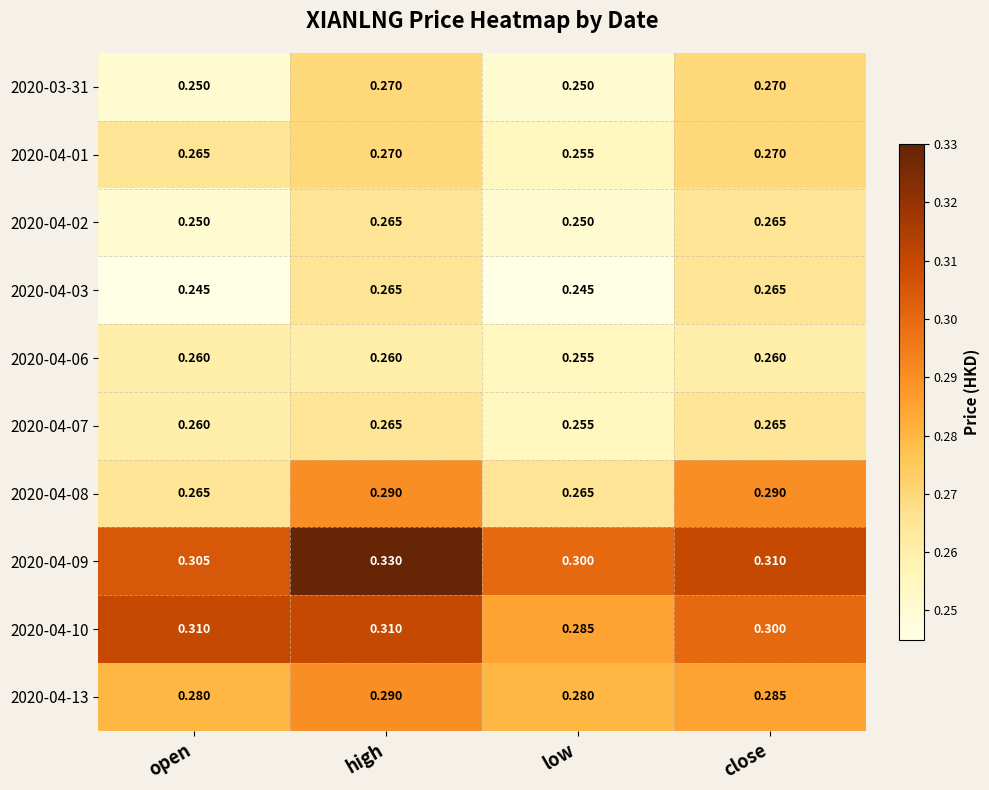

Where is 2020-04-06 nearest to the value 0?

low